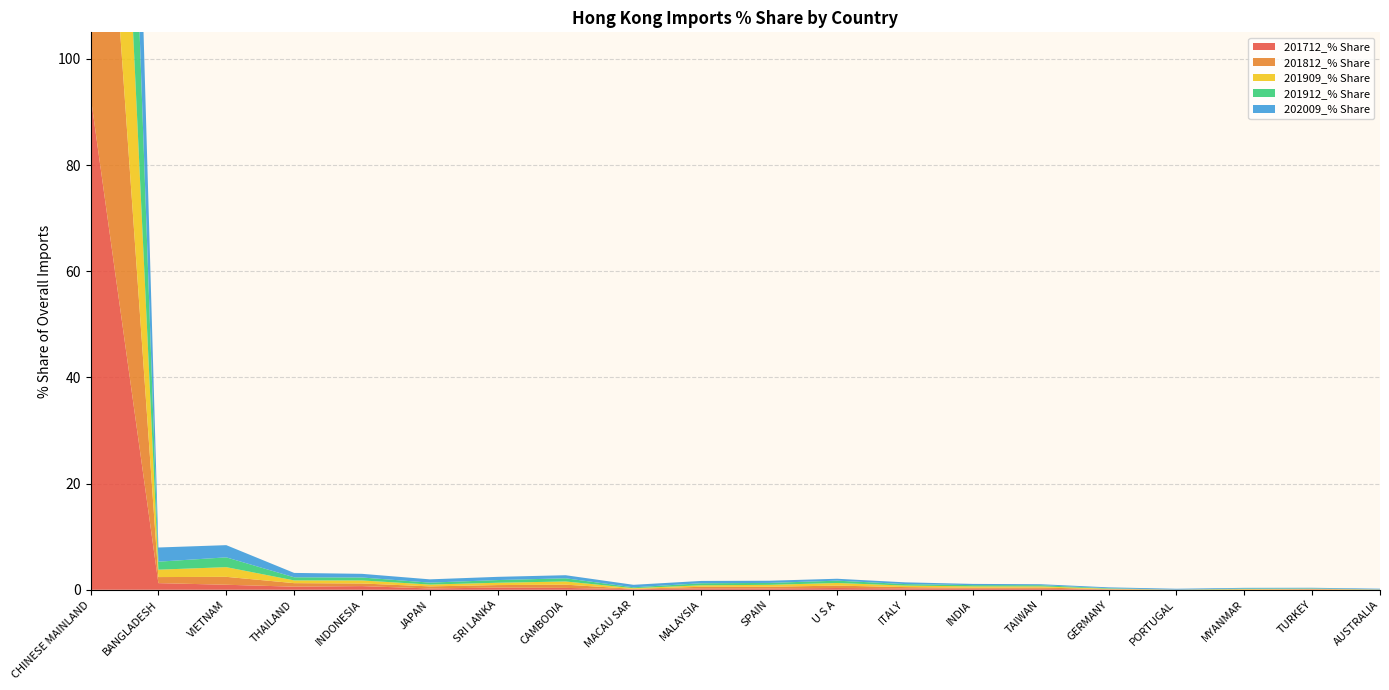

Reading right to left, what are all the values shown in this chart?

201712_% Share: 0.0	0.0	0.0	0.0	0.1	0.2	0.2	0.3	0.3	0.2	0.3	0.1	0.3	0.4	0.2	0.7	0.6	0.9	1.2	93.1
201812_% Share: 0.0	0.1	0.0	0.0	0.1	0.3	0.2	0.2	0.5	0.3	0.3	0.1	0.6	0.5	0.4	0.5	0.7	1.5	1.1	91.5
201909_% Share: 0.0	0.1	0.1	0.0	0.1	0.2	0.3	0.3	0.5	0.4	0.3	0.1	0.6	0.4	0.3	0.6	0.5	1.8	1.4	90.9
201912_% Share: 0.0	0.1	0.1	0.0	0.1	0.2	0.2	0.3	0.4	0.4	0.4	0.2	0.6	0.5	0.4	0.6	0.6	1.8	1.5	90.4
202009_% Share: 0.1	0.1	0.1	0.2	0.2	0.2	0.2	0.3	0.4	0.4	0.4	0.5	0.6	0.6	0.6	0.7	0.8	2.3	2.7	85.5